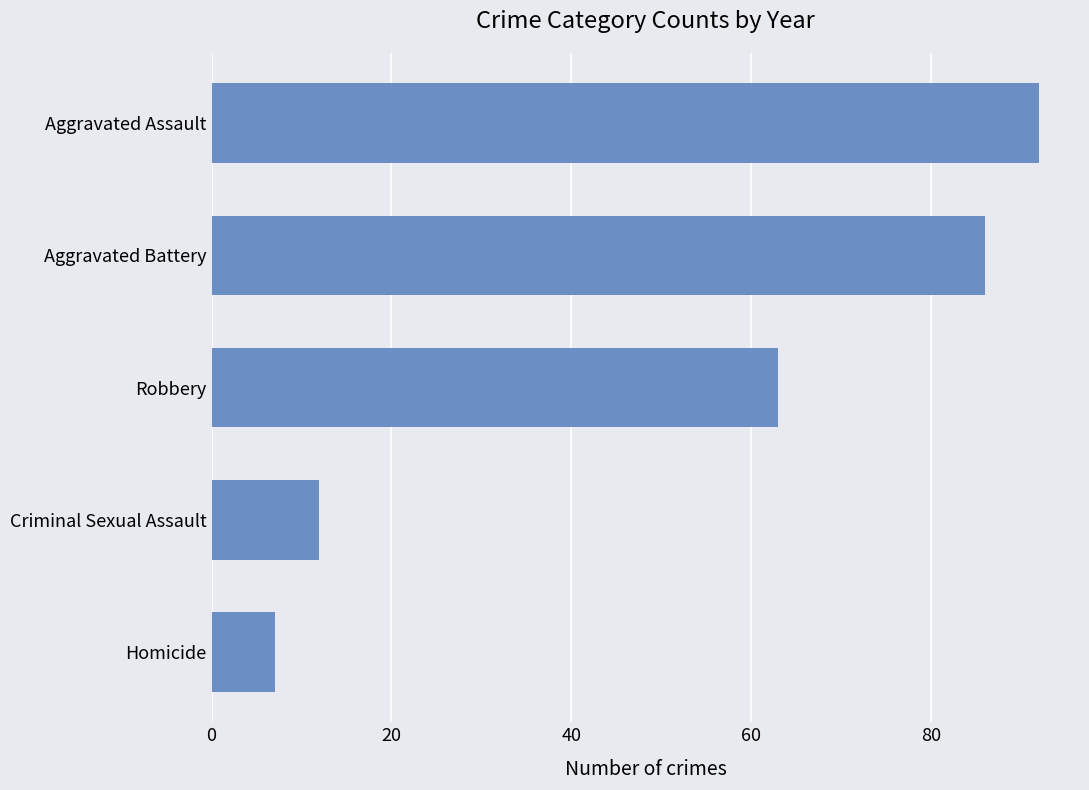

Reading top to bottom, what are all the values shown in this chart?

92	86	63	12	7